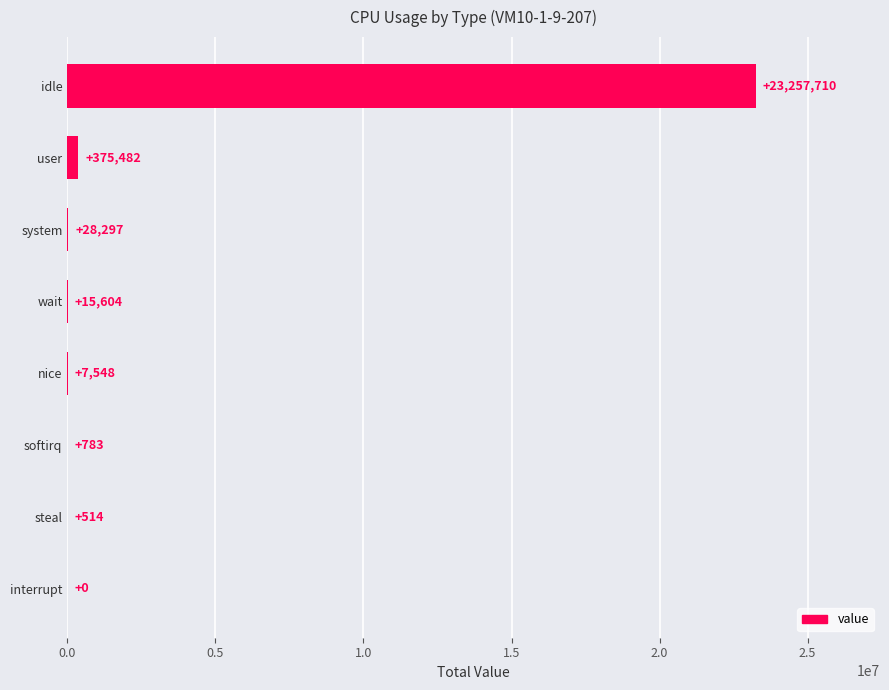

The value at interrupt is 11843039. True or false?

False